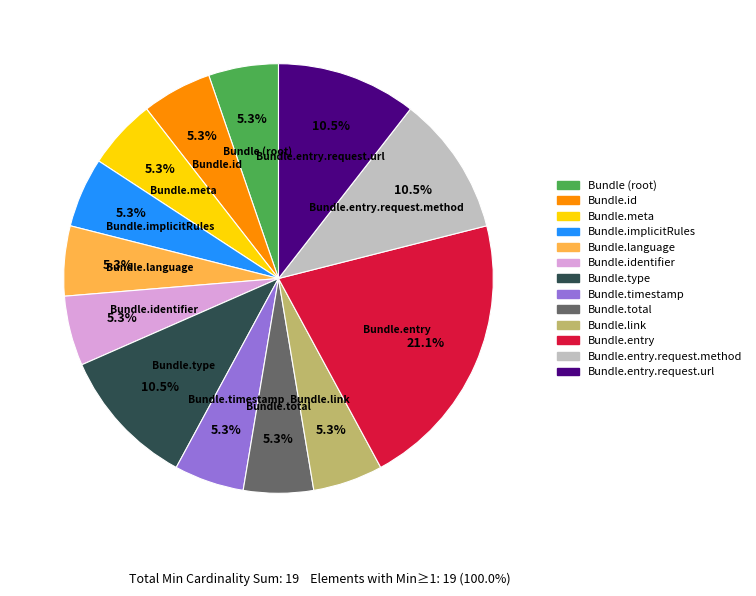

Is there any slice that represents more than half of the pie?

No